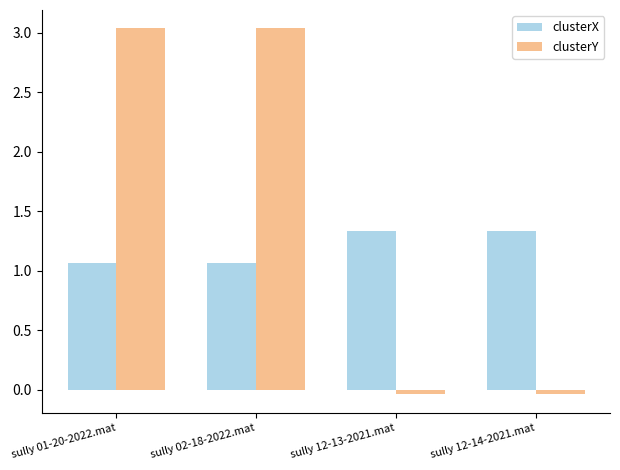

Count the number of categories in the chart.

4